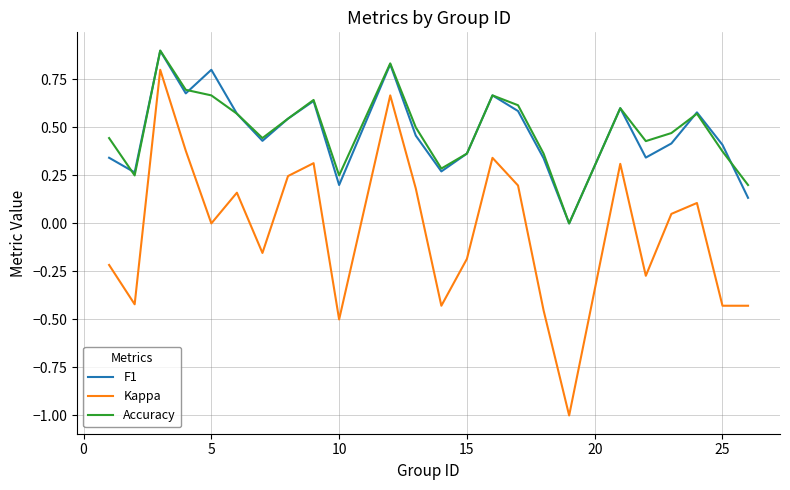

What is the maximum value for F1?

0.9